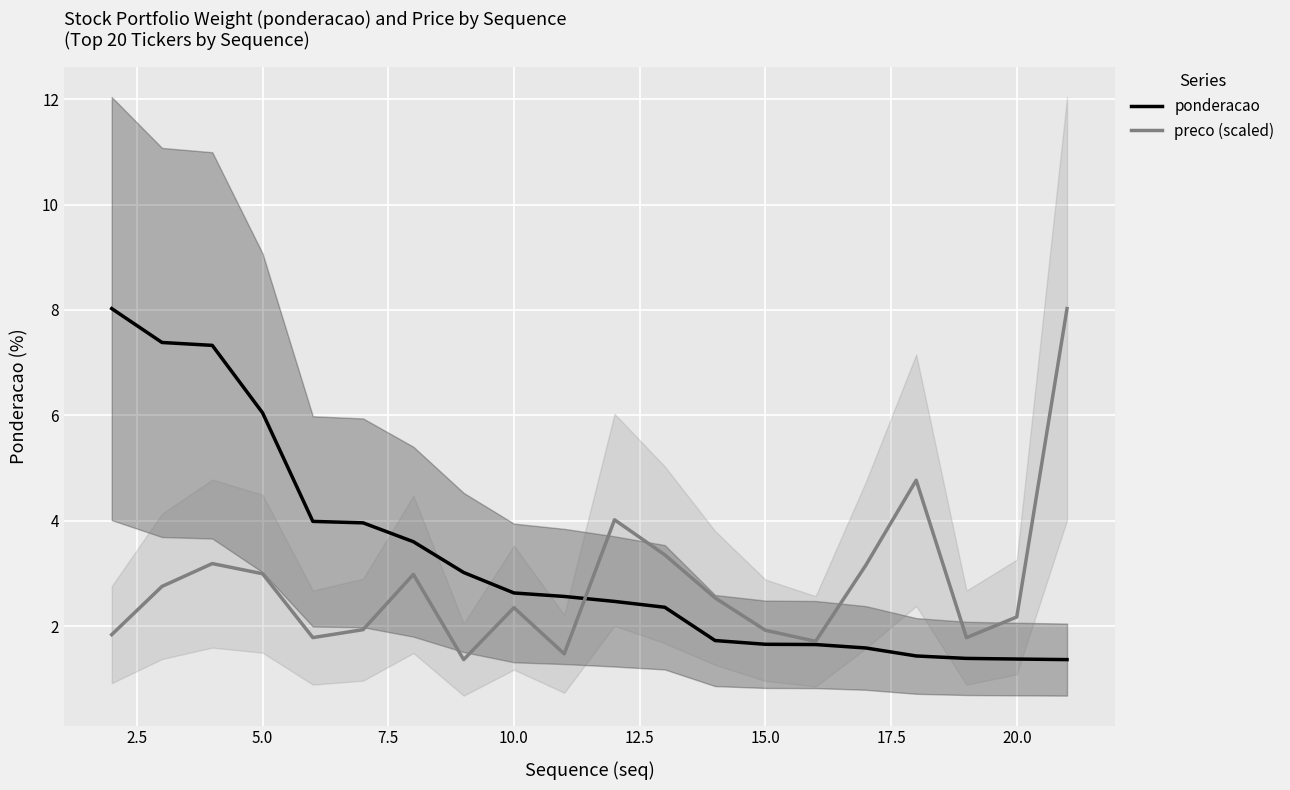

The value of ponderacao at 12.5 is 6.9. True or false?

False